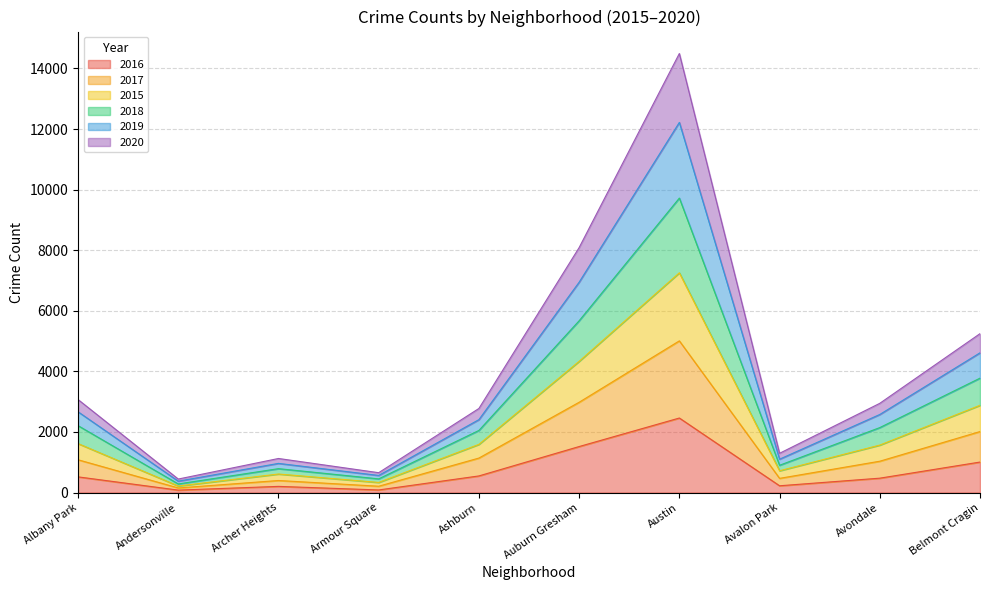

What is the maximum value for 2016?

2461